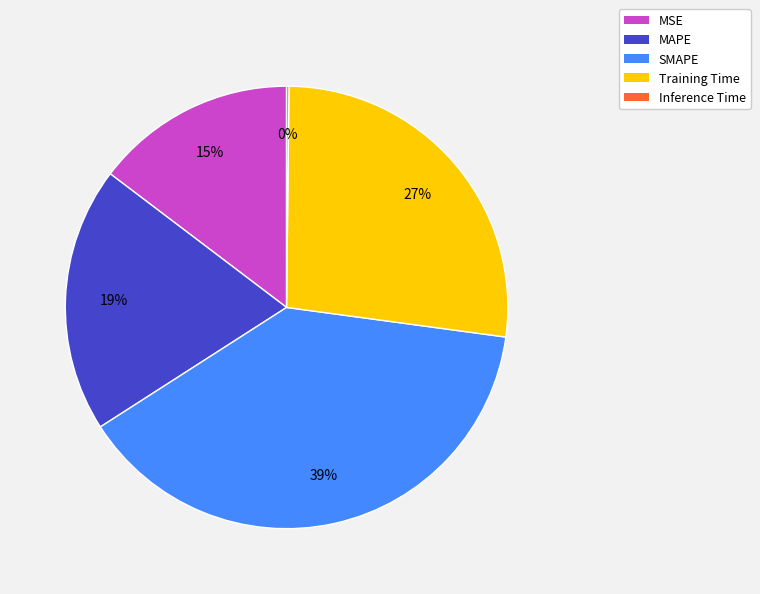

Does MSE account for over 50% of the chart?

No